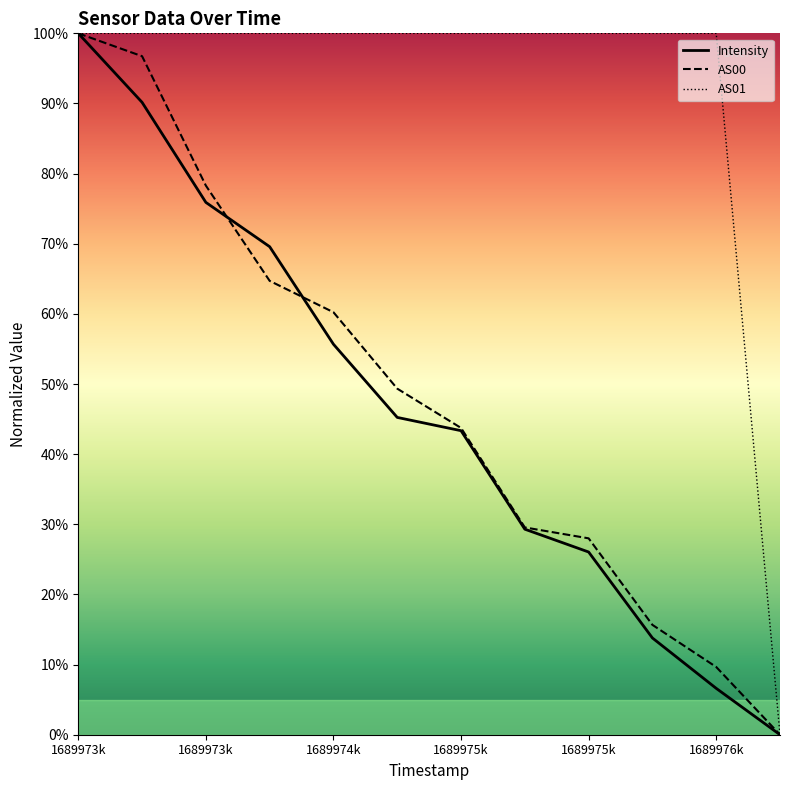

At 1689975k, list the series in order from smallest to largest.

Intensity, AS00, AS01